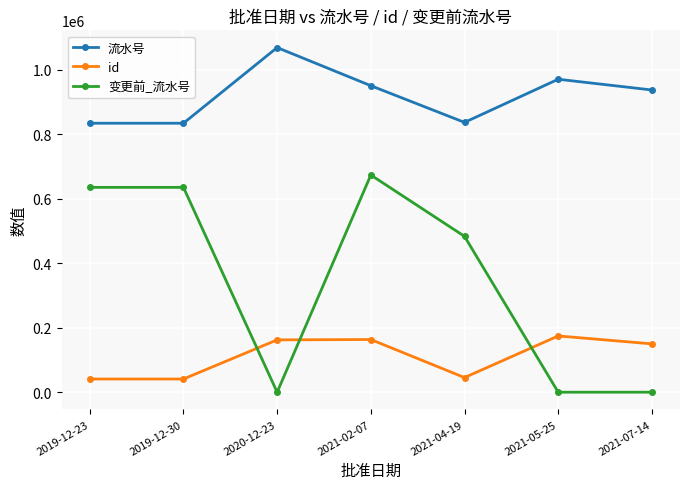

What is the difference between the second highest and second lowest values in the id series?

122406